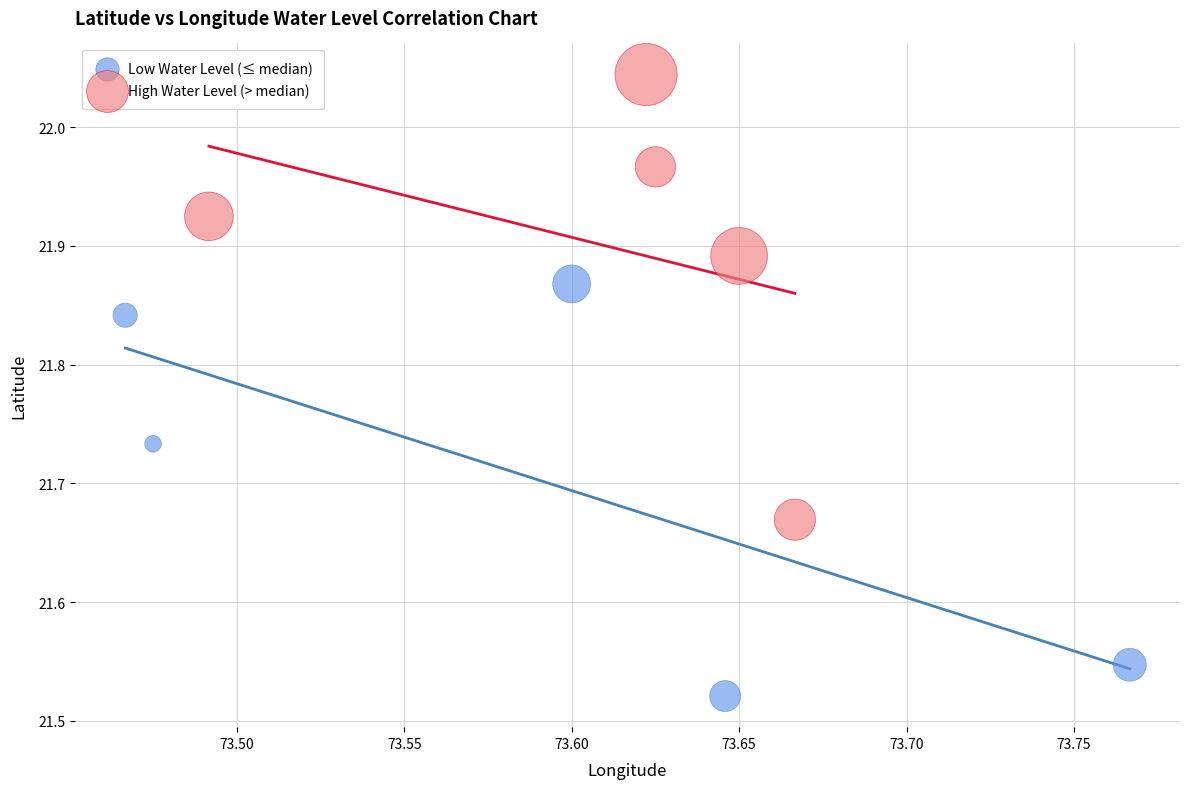

What are all the series names shown in the legend?

Low Water Level (≤ median), High Water Level (> median)